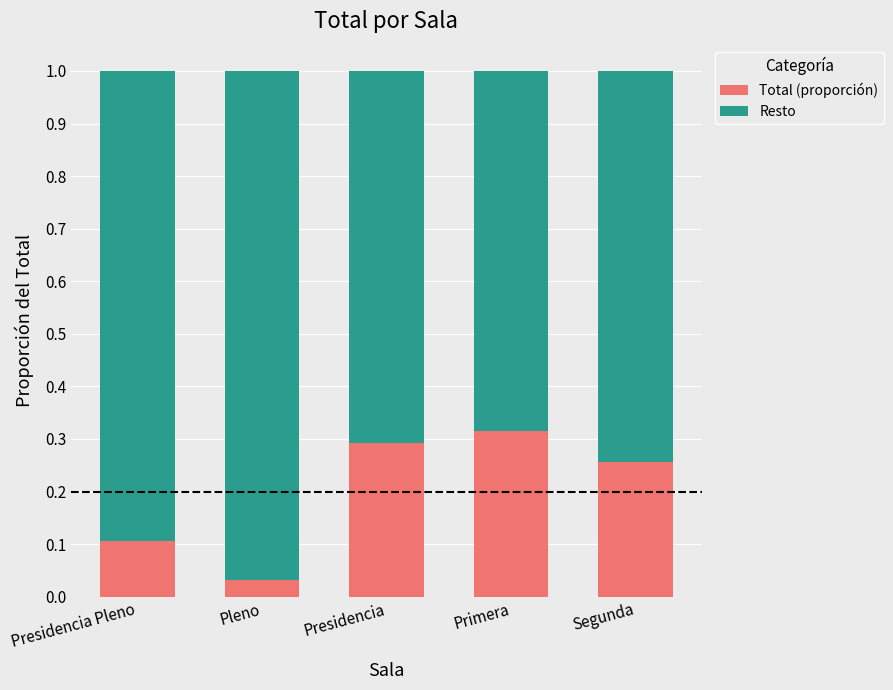

Rank the categories by Total (proporción) value from highest to lowest.

Primera, Presidencia, Segunda, Presidencia Pleno, Pleno